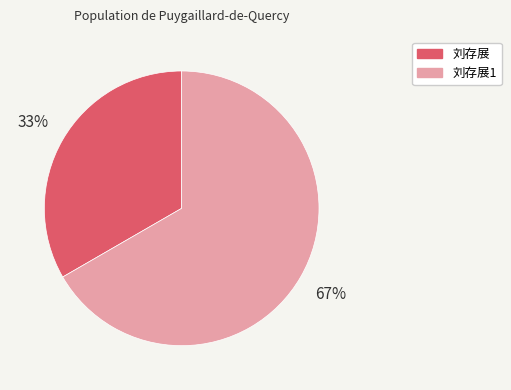

To the nearest percent, what percentage of the pie is 刘存展1?

67%